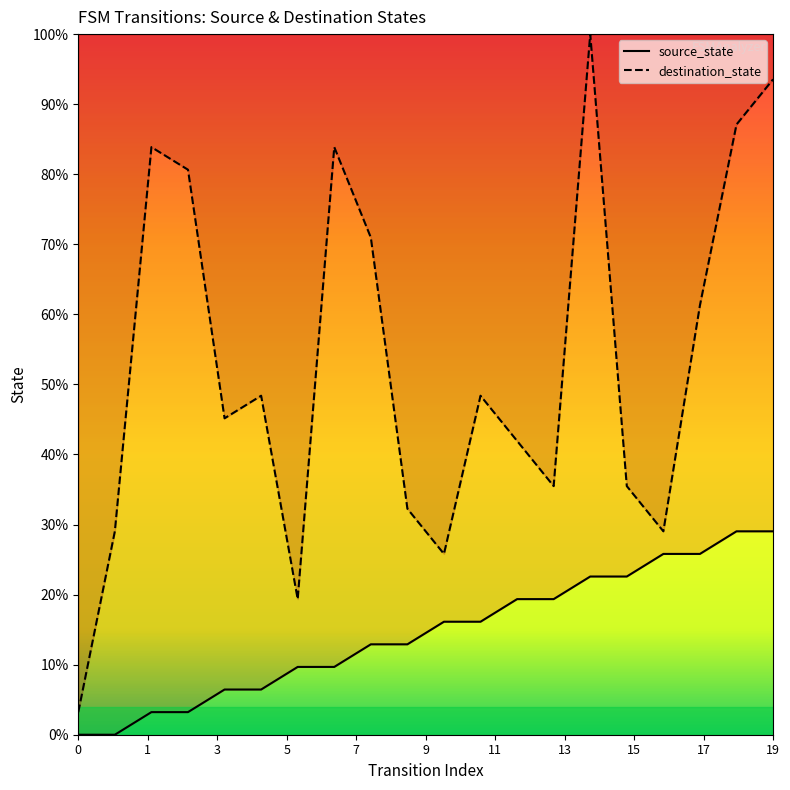

How many positive values does the source_state series have?

18